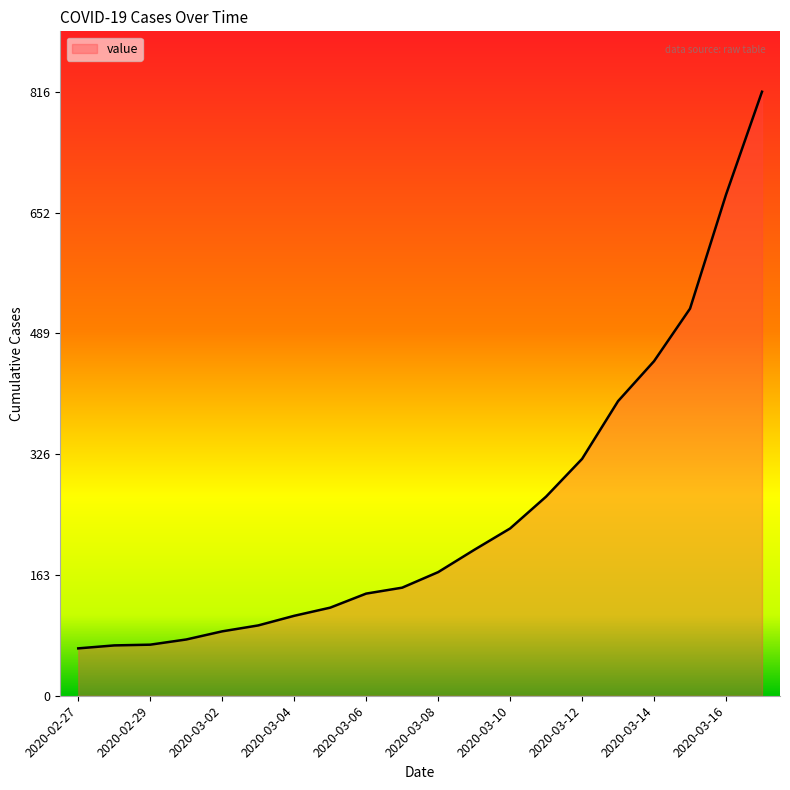

What is the minimum value shown in the chart?

64